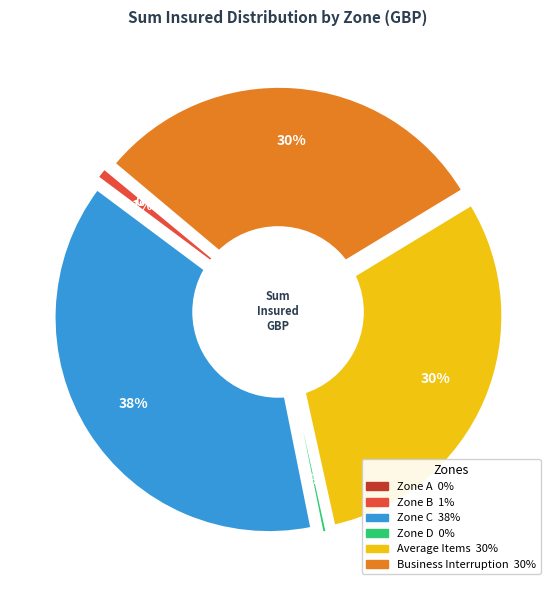

Which slice is the largest?

Zone C